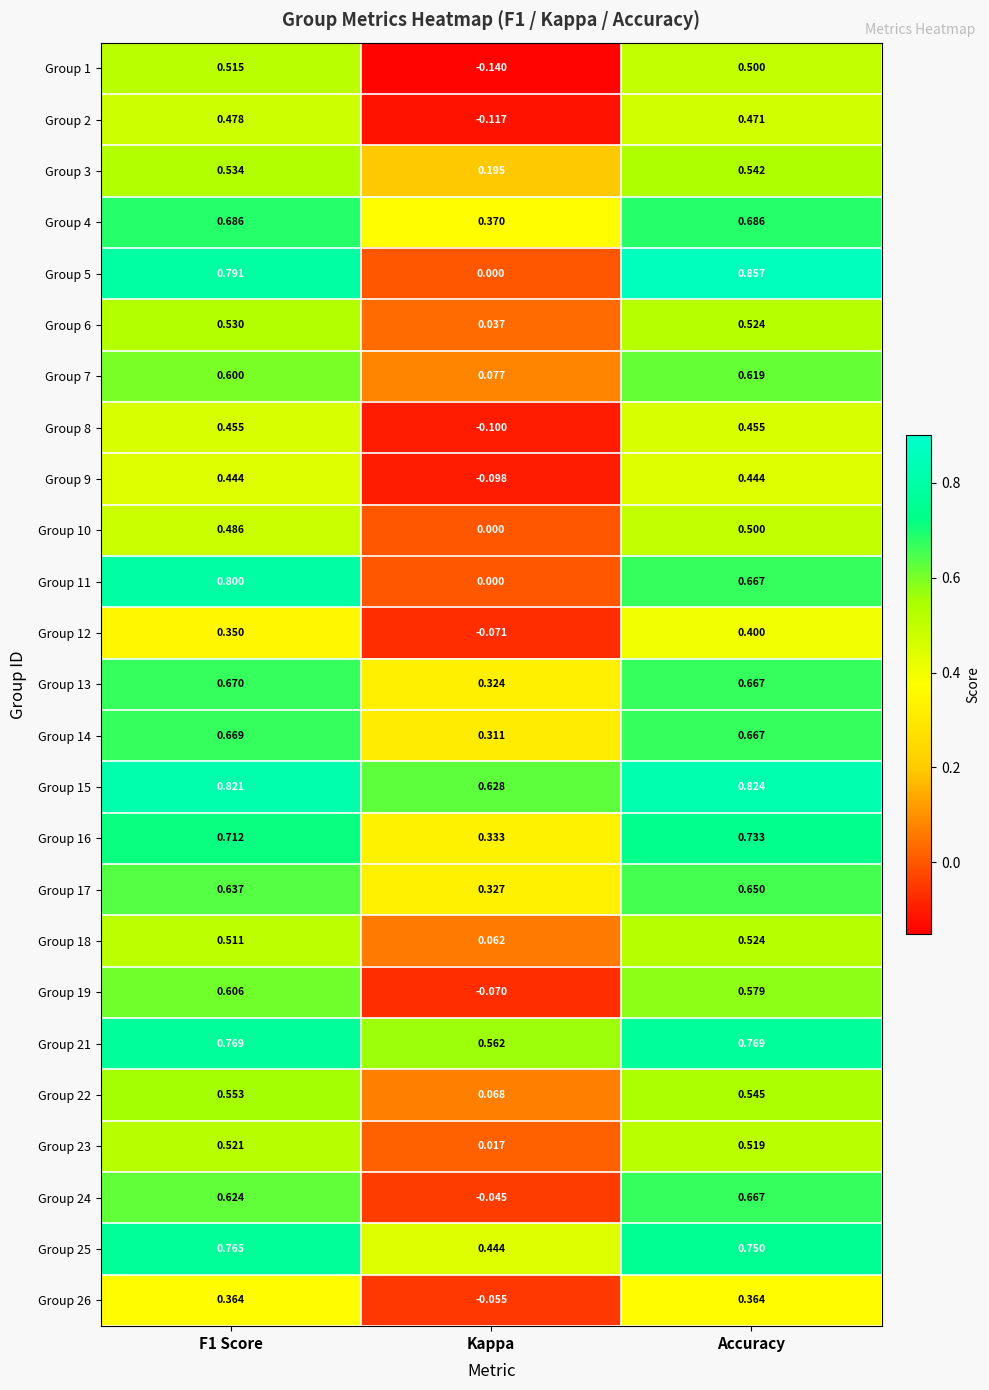

Where is Group 3 nearest to the value 0?

Kappa